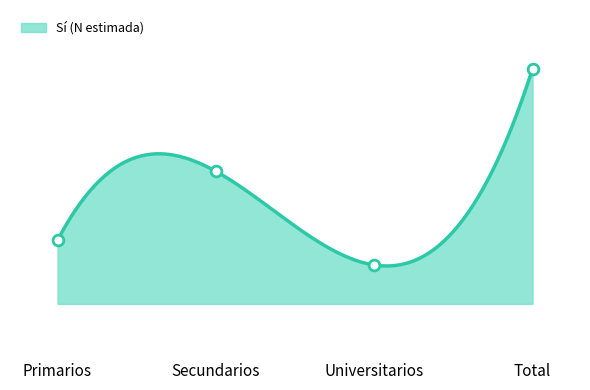

Approximately how many times larger is the value at Secundarios compared to Total?

0.6